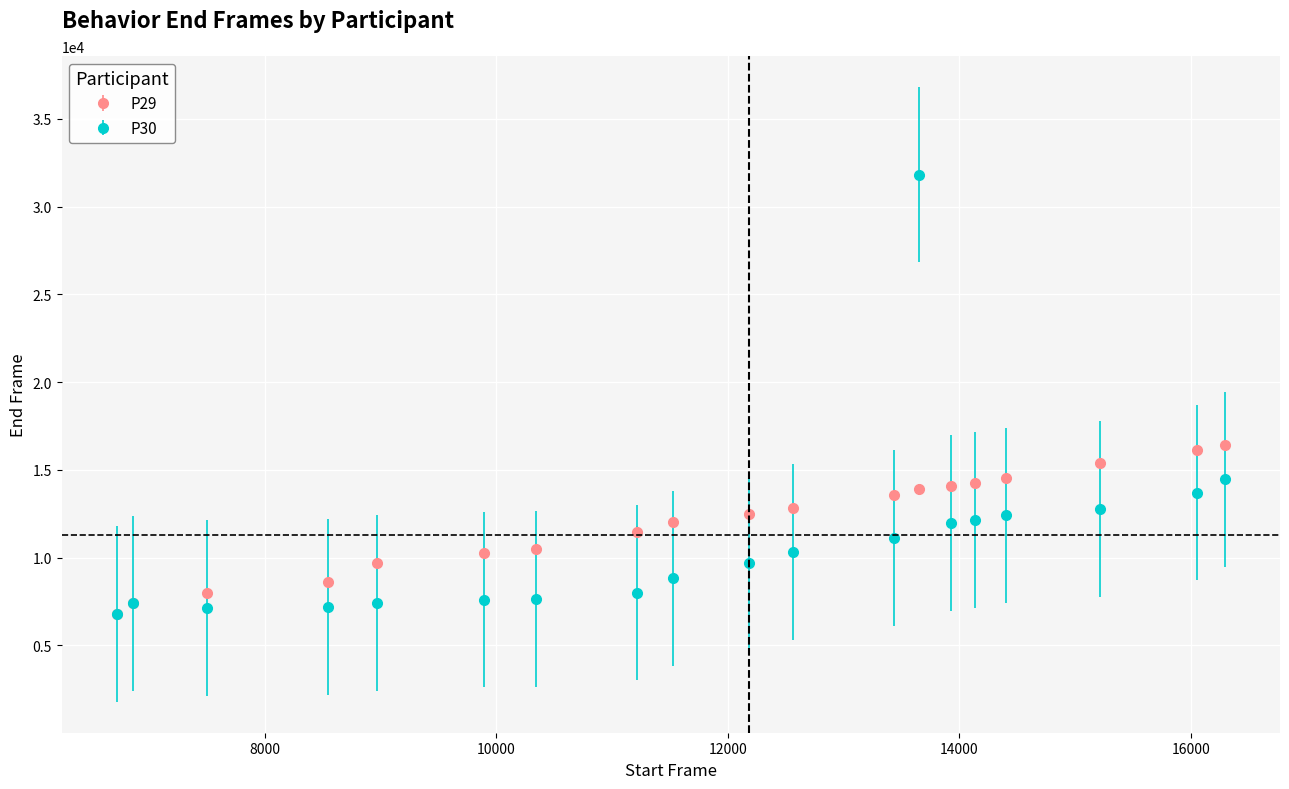

Which series has the widest spread of values?

P30